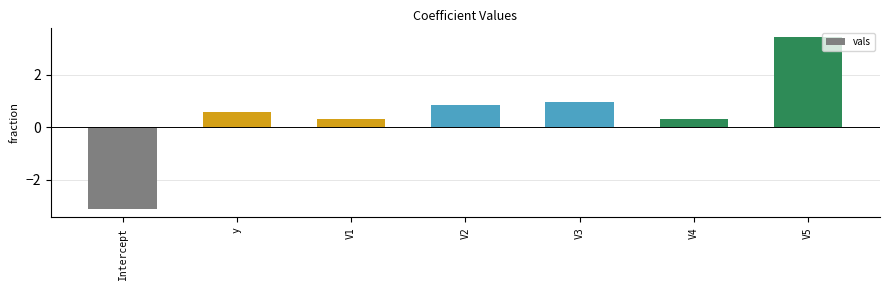

What is the value of the 6th bar from the left?

0.3